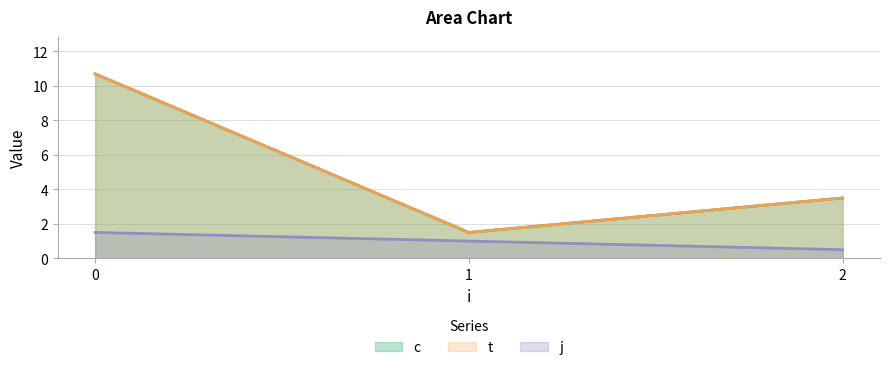

Which series has the largest total across all categories?

c